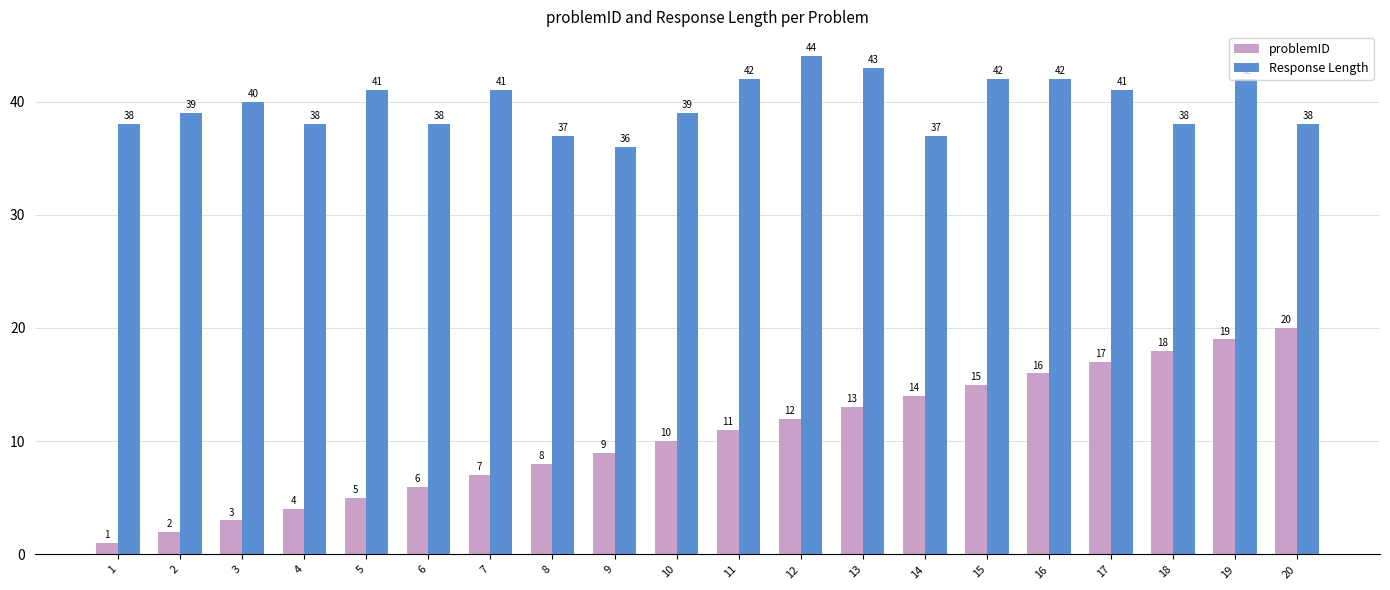

What is the greatest value displayed?

44